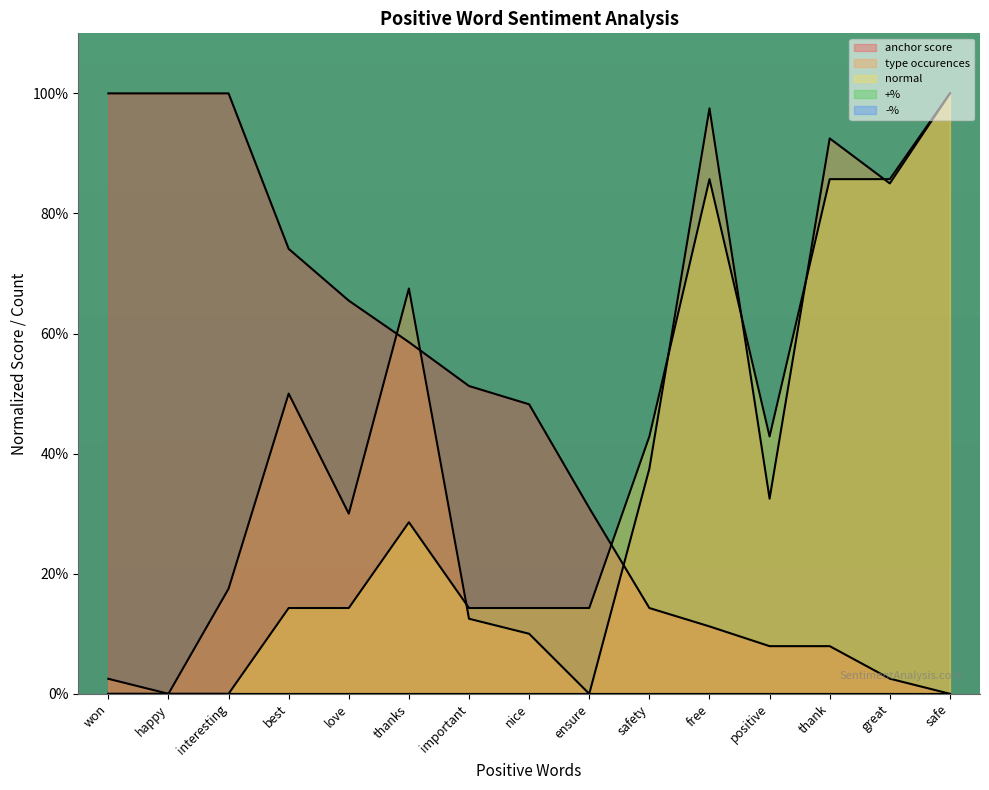

The type occurences series shows 0.0 at happy. True or false?

True